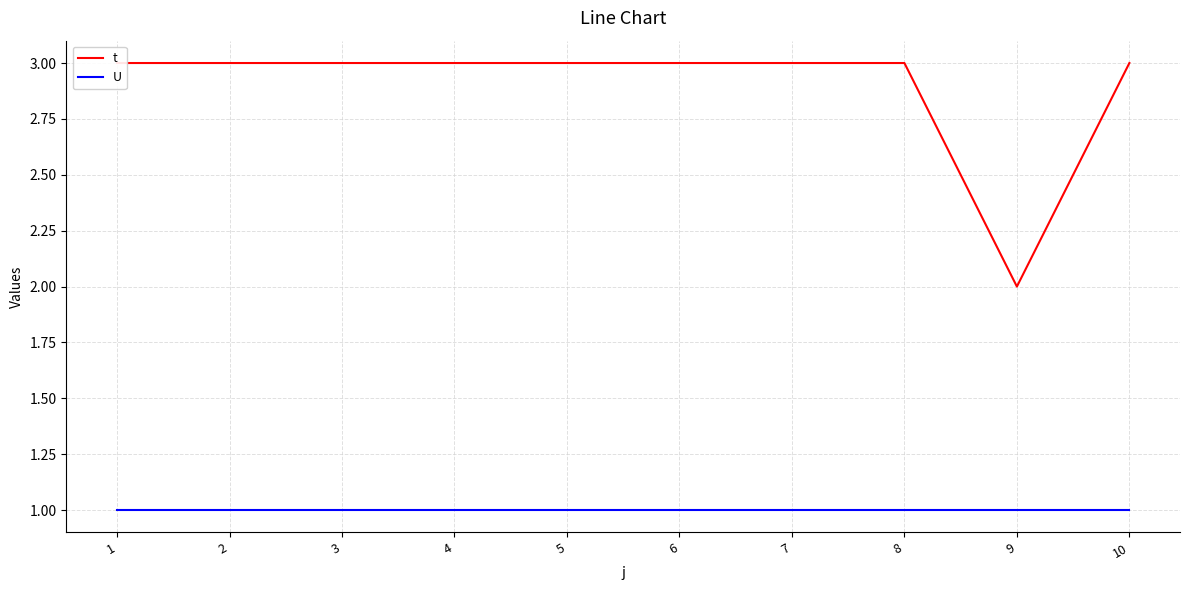

The value of U at 3 is 1. True or false?

True